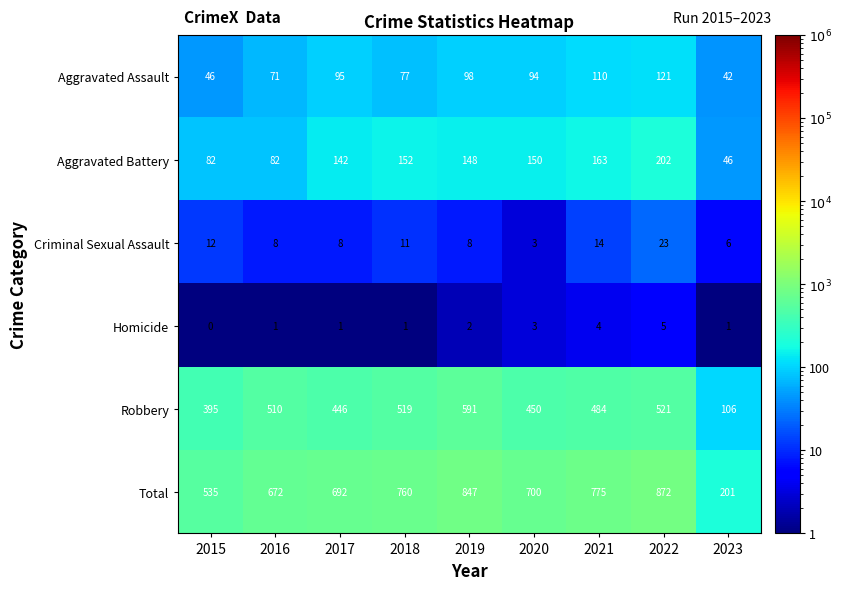

At how many categories does at least one series exceed 584?

7